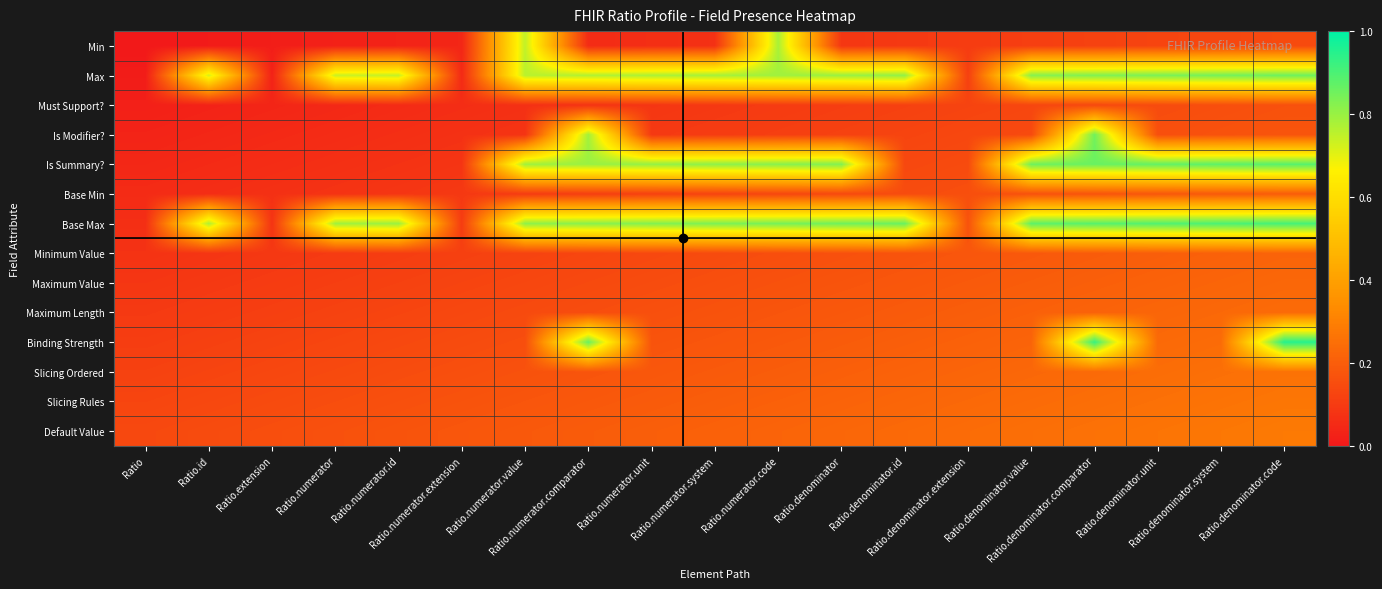

What is the difference between the highest and lowest values at Ratio.denominator.code?

0.8